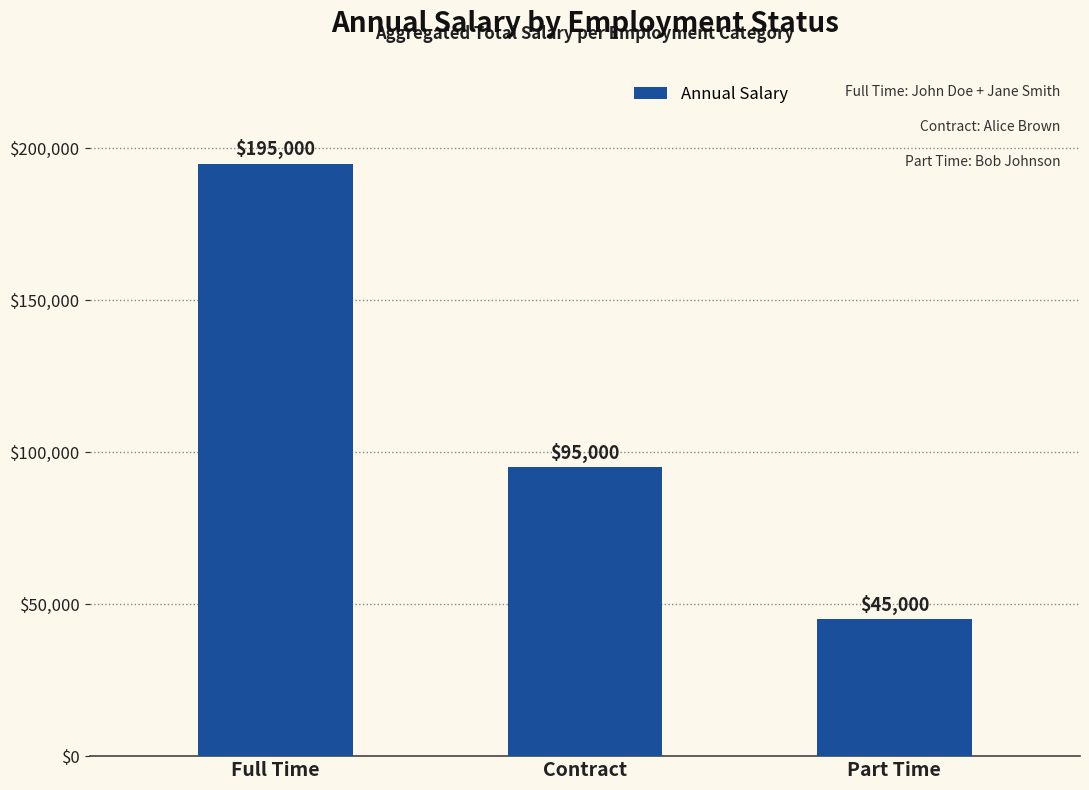

What value does the data have at Full Time?

195000